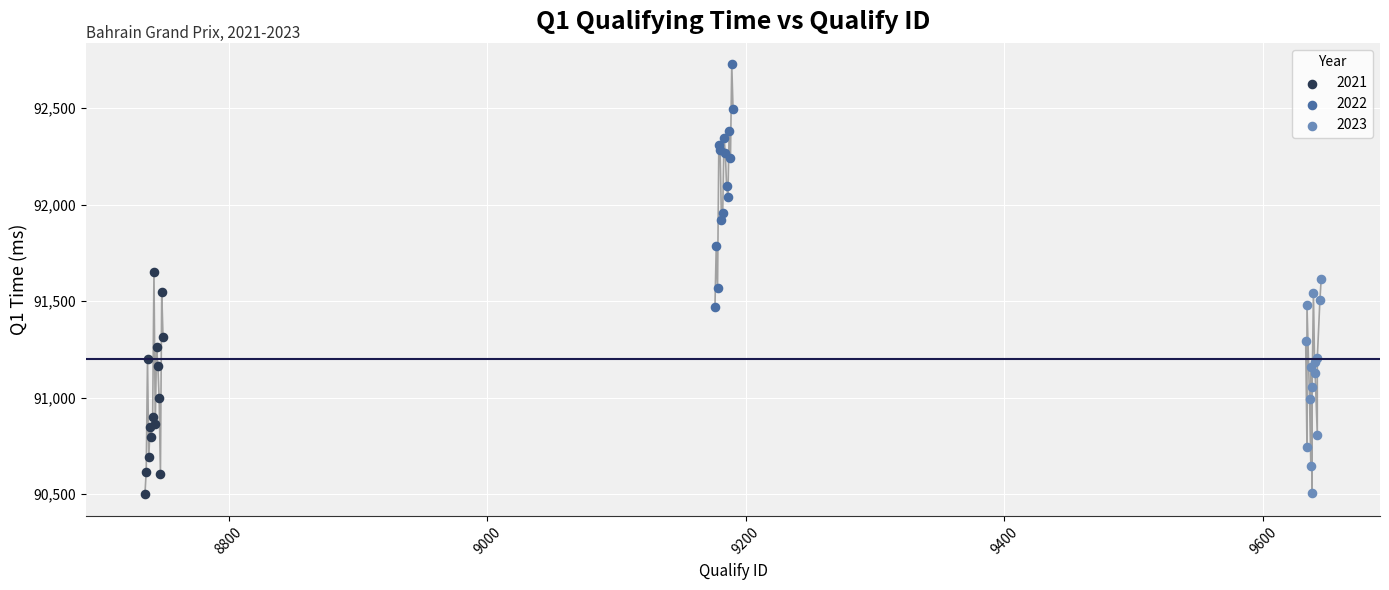

Which series contains the highest Y value?

2022